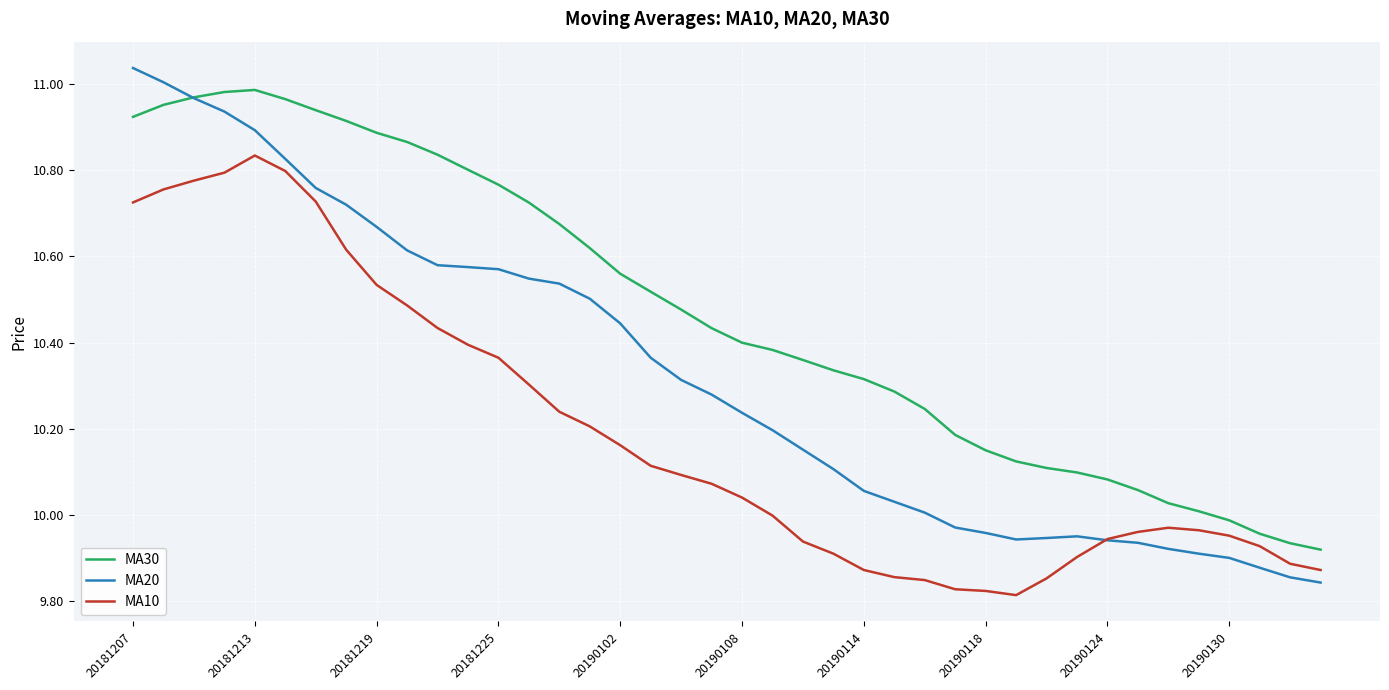

Which series has the widest spread of values?

MA20